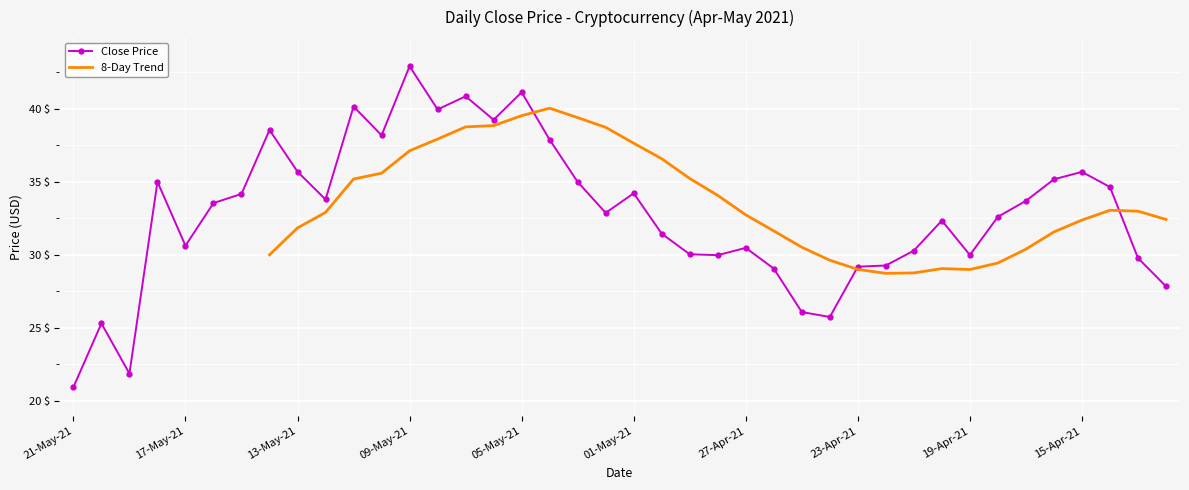

At which category does the chart reach its peak across all series?

09-May-21